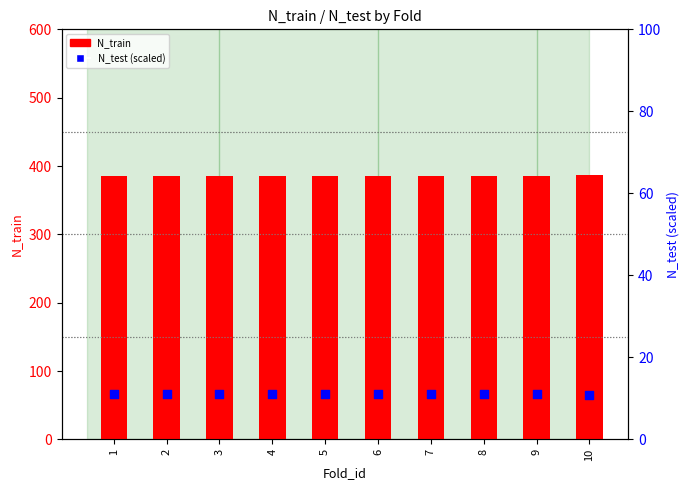

Which series contains the lowest Y value?

N_test